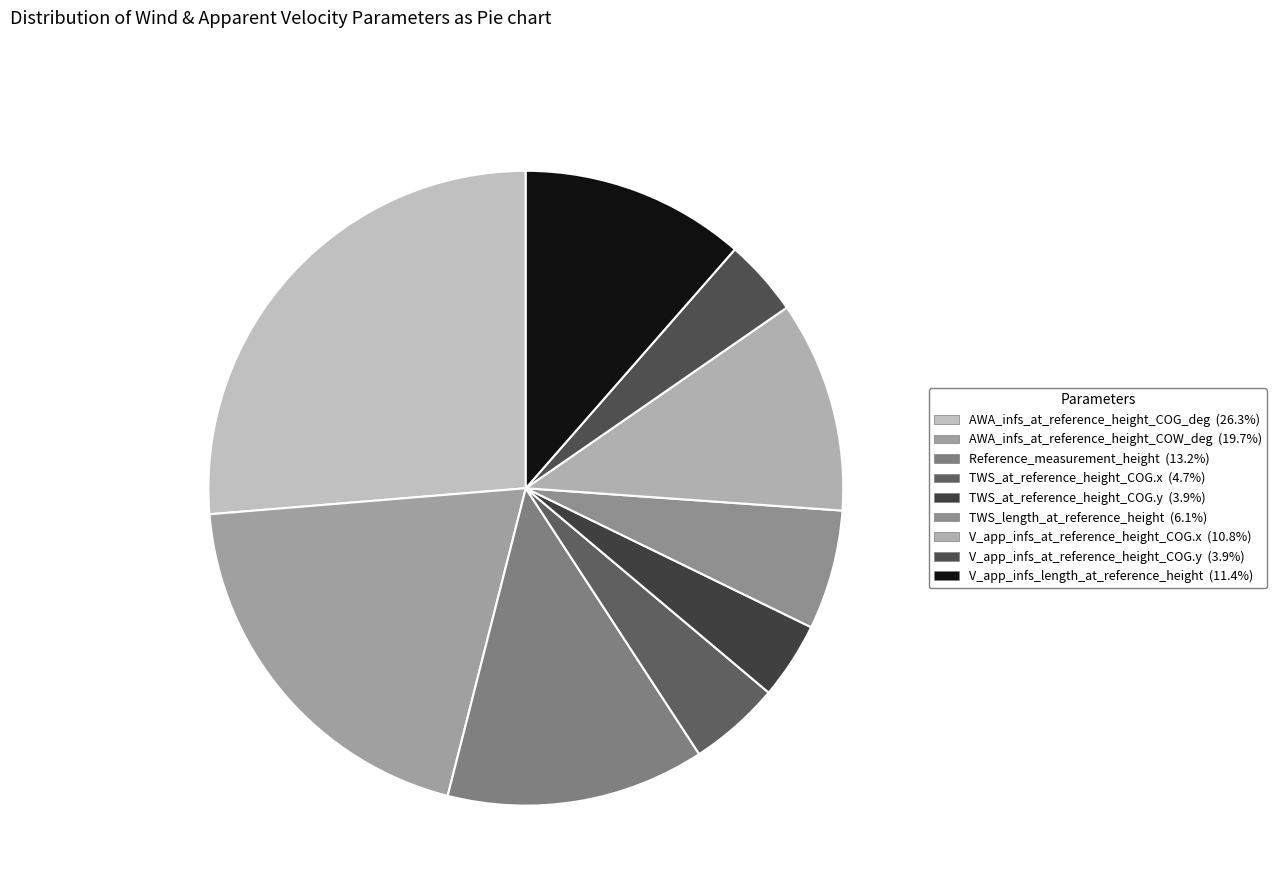

Do TWS_length_at_reference_height and AWA_infs_at_reference_height_COW_deg together represent more than half of the pie?

No